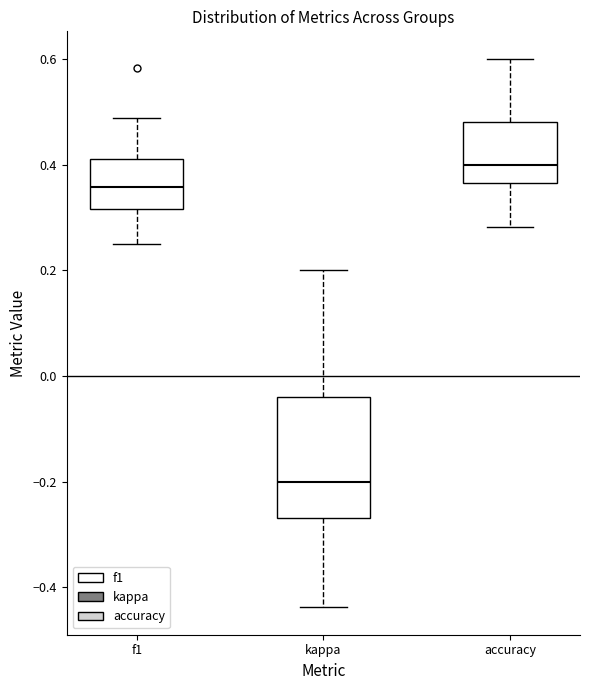

Reading left to right, transcribe this box plot: for each box, give where its median line is, the range the box spans, and where its two whiskers end, as read against the y-axis. The values are not printed on the chart, so give them approximately, as read against the axis.

f1: median 0.36, box 0.32 to 0.42, whiskers 0.26 to 0.48
kappa: median -0.20, box -0.26 to -0.04, whiskers -0.44 to 0.20
accuracy: median 0.40, box 0.36 to 0.48, whiskers 0.28 to 0.60